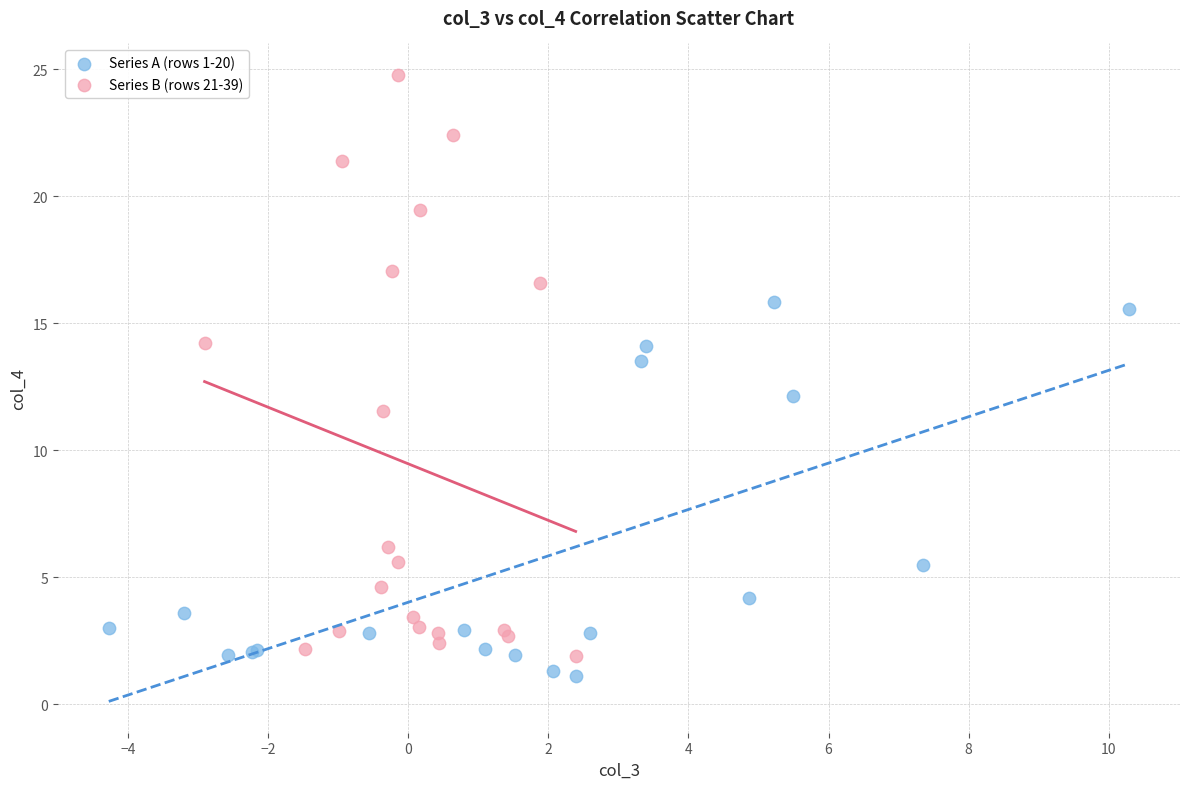

Which series reaches the maximum Y coordinate?

Series B (rows 21-39)